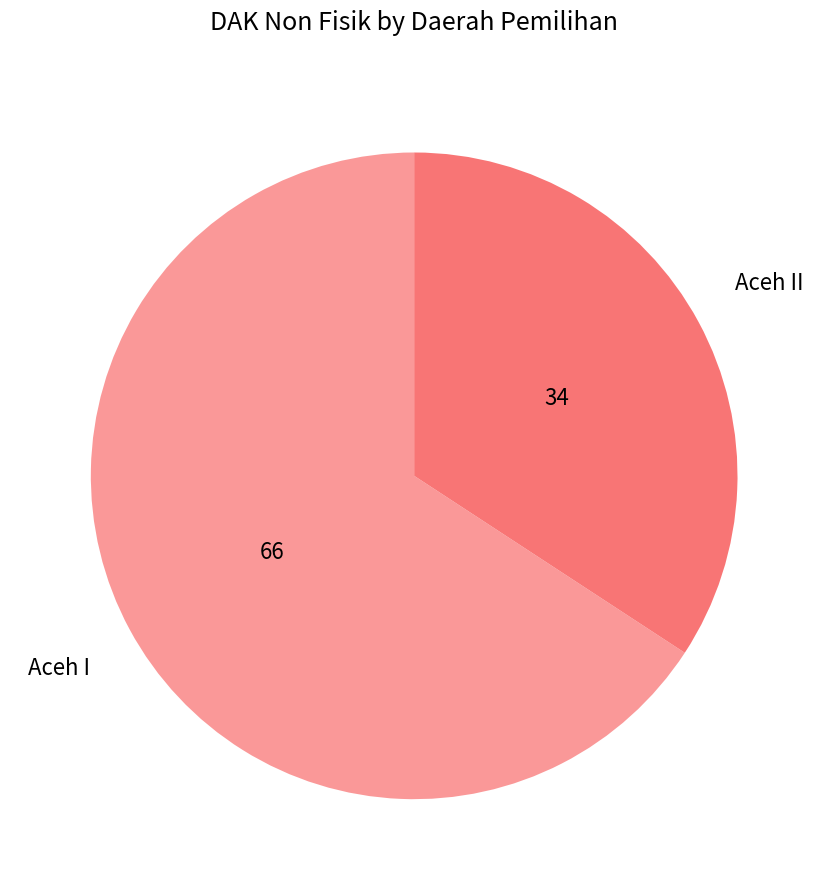

Does any single category account for the majority?

Yes